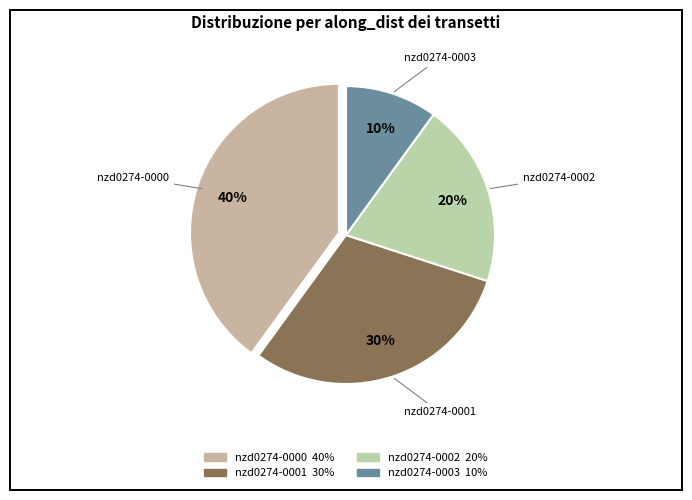

Count the number of slices in the pie.

4